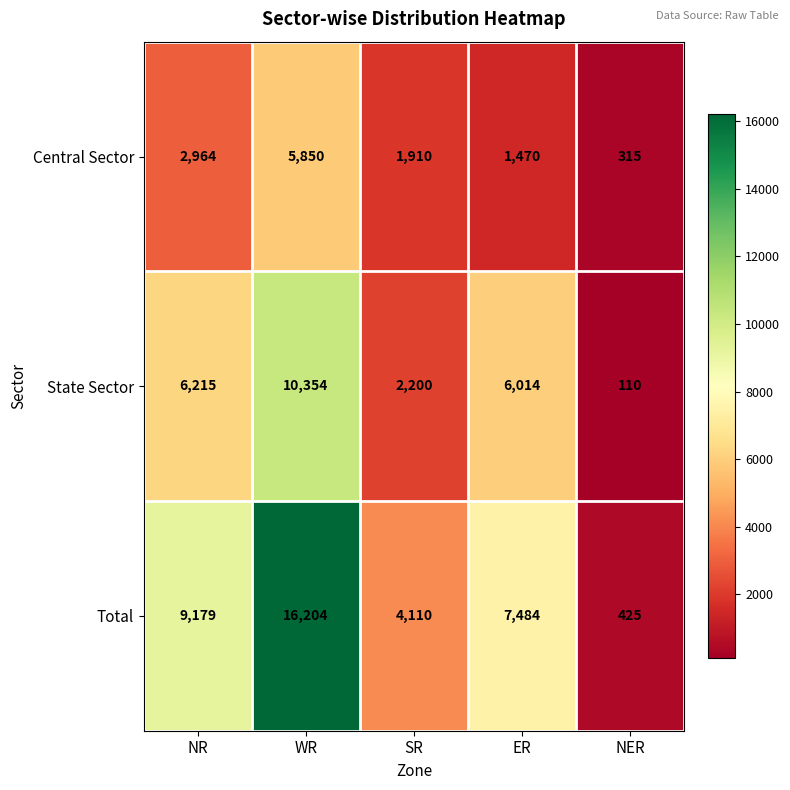

At which label is State Sector closest to 5232?

ER